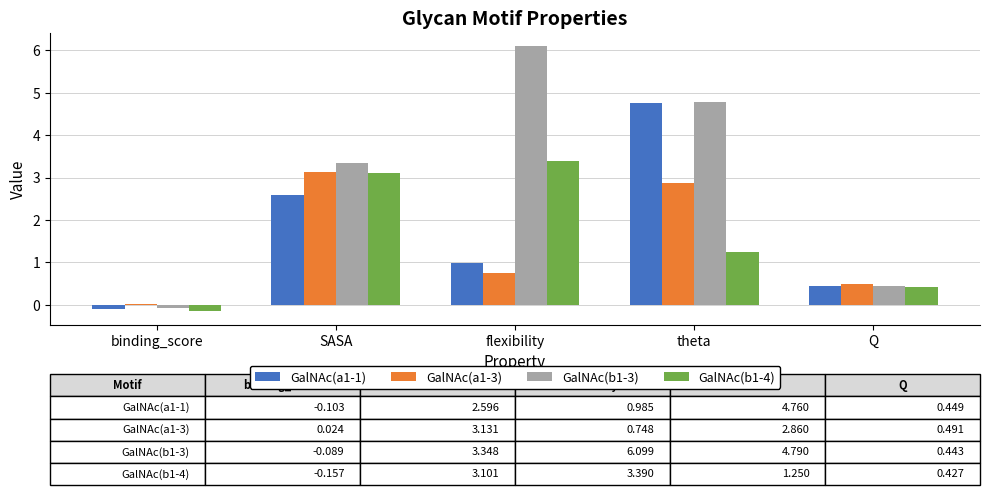

The value of GalNAc(b1-3) at SASA is 2.3. True or false?

False